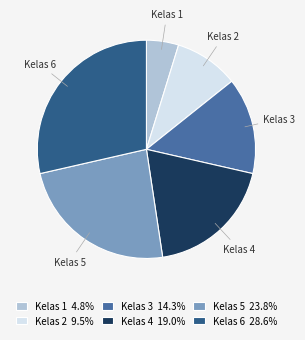

Do Kelas 1 and Kelas 4 together represent more than half of the pie?

No